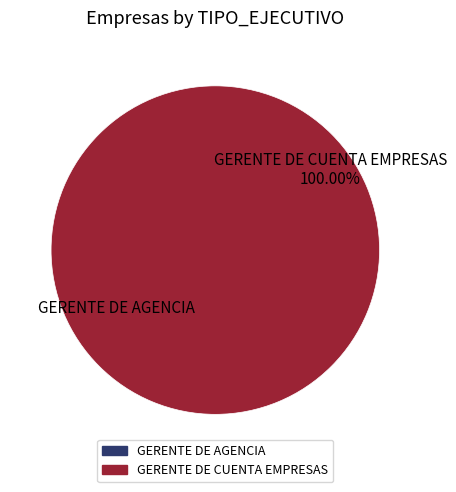

How much of the chart is everything except GERENTE DE AGENCIA?

100.0%